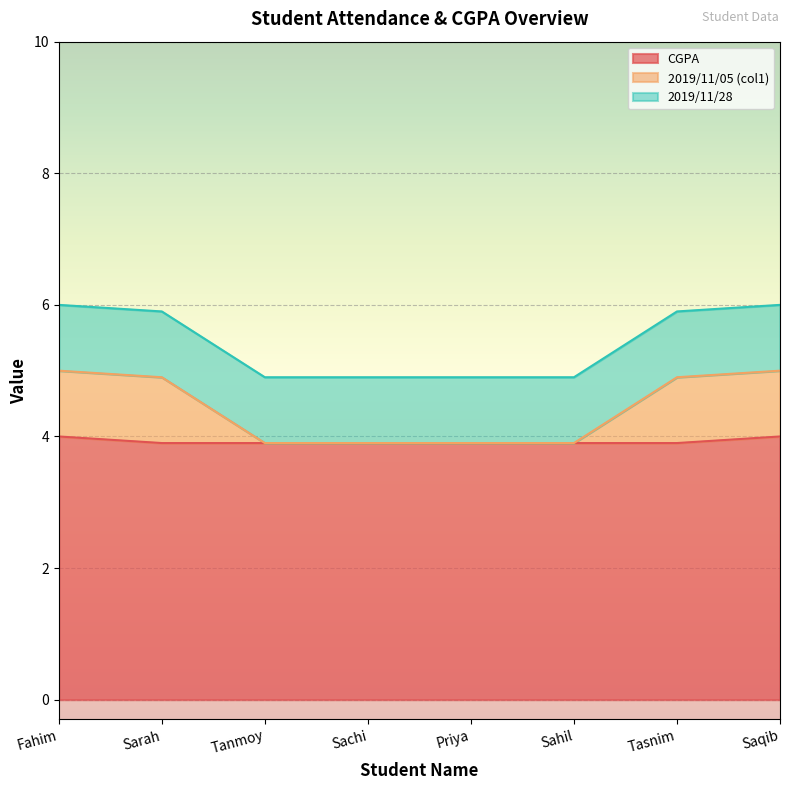

Is it true that CGPA equals 3.9 at Sachi?

True